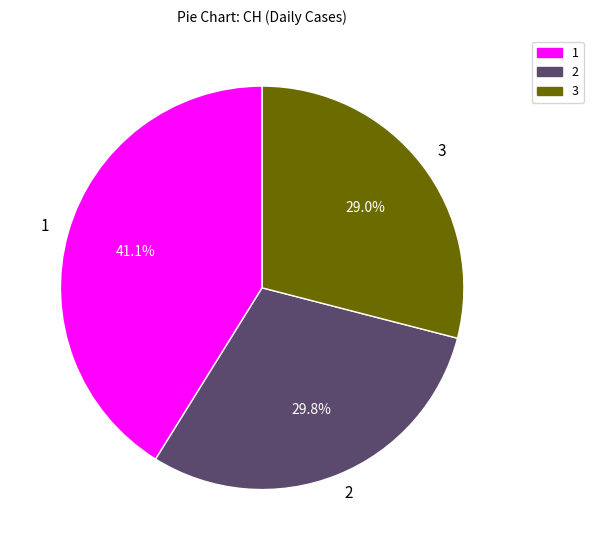

How much of the chart is everything except 1?

58.9%